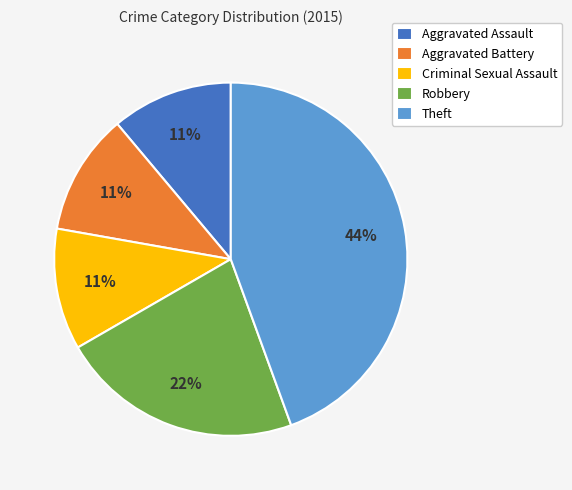

Which slice is the largest?

Theft